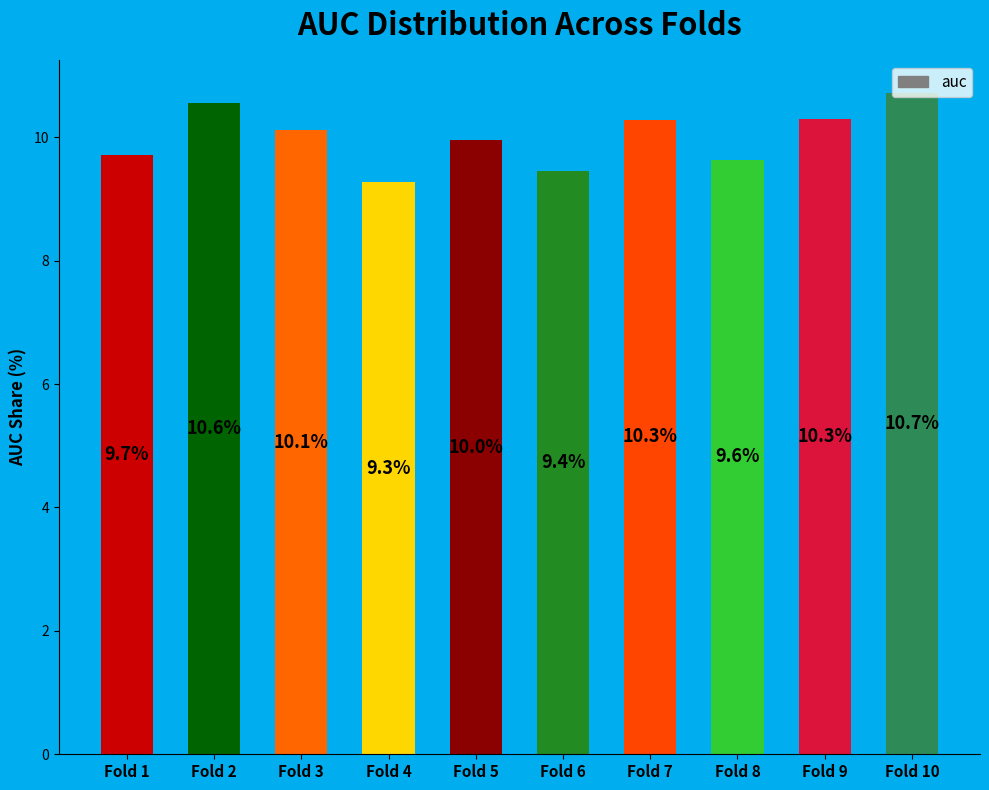

What is the maximum value shown in the chart?

10.7